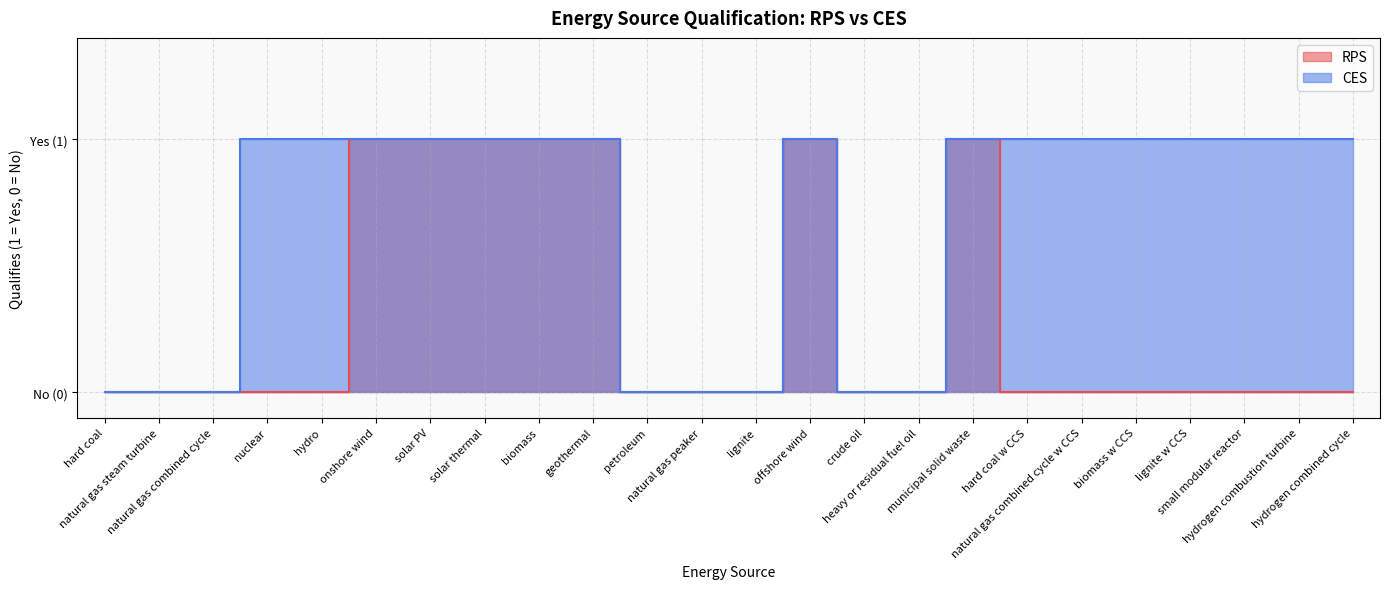

What position from the left is hard coal w CCS?

18